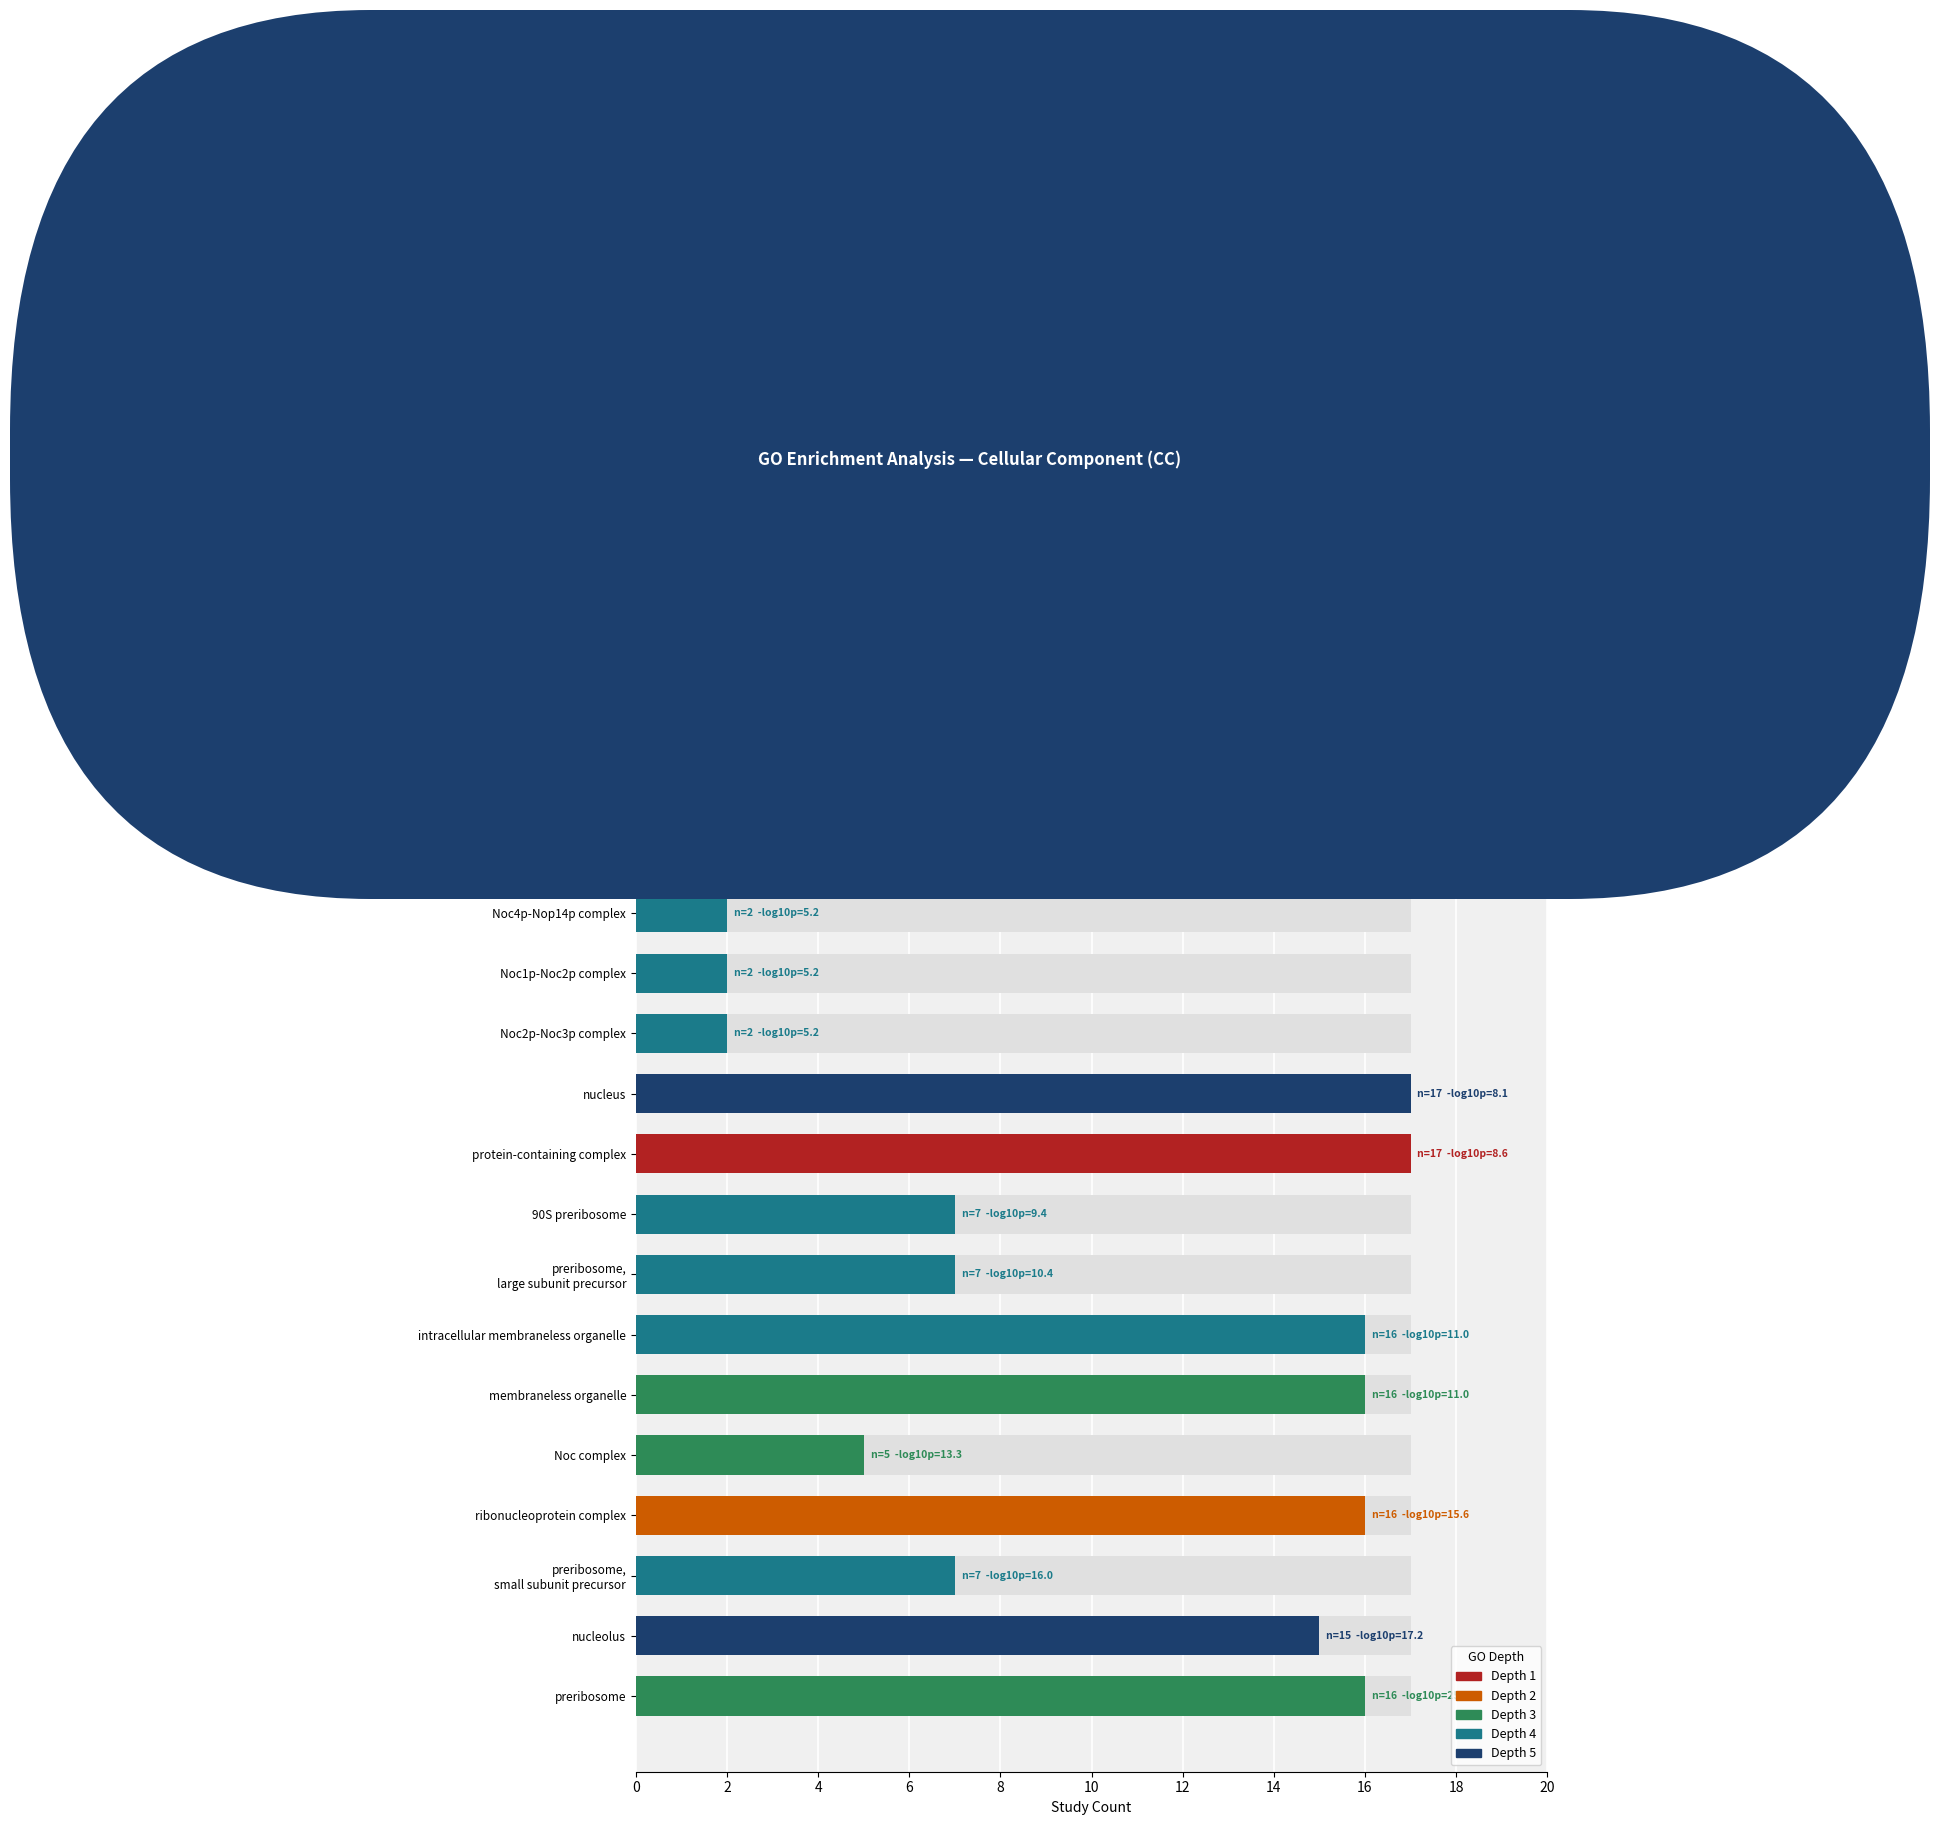

Reading right to left, extract all data points from this chart.

nuclear protein-containing complex=7	membrane-bounded organelle=17	intracellular membrane-bounded organelle=17	nucleoplasm=3	small-subunit processome=3	Noc4p-Nop14p complex=2	Noc1p-Noc2p complex=2	Noc2p-Noc3p complex=2	nucleus=17	protein-containing complex=17	90S preribosome=7	preribosome,
large subunit precursor=7	intracellular membraneless organelle=16	membraneless organelle=16	Noc complex=5	ribonucleoprotein complex=16	preribosome,
small subunit precursor=7	nucleolus=15	preribosome=16